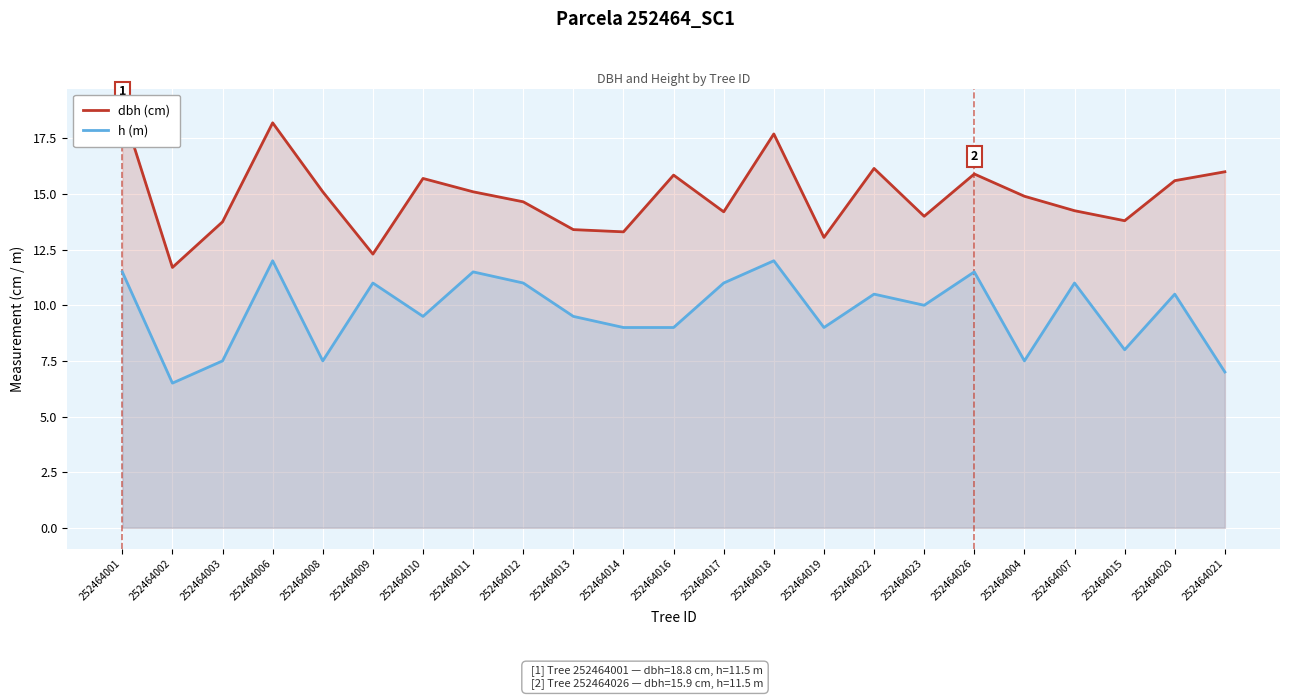

Is the value of h (m) at 252464007 greater than the value of dbh (cm) at 252464011?

No